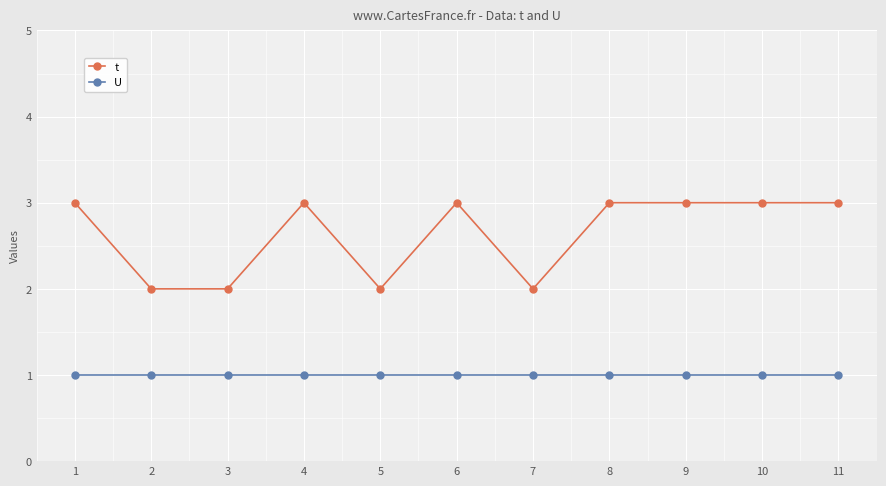

Is the value of t at 5 greater than the value of U at 7?

Yes